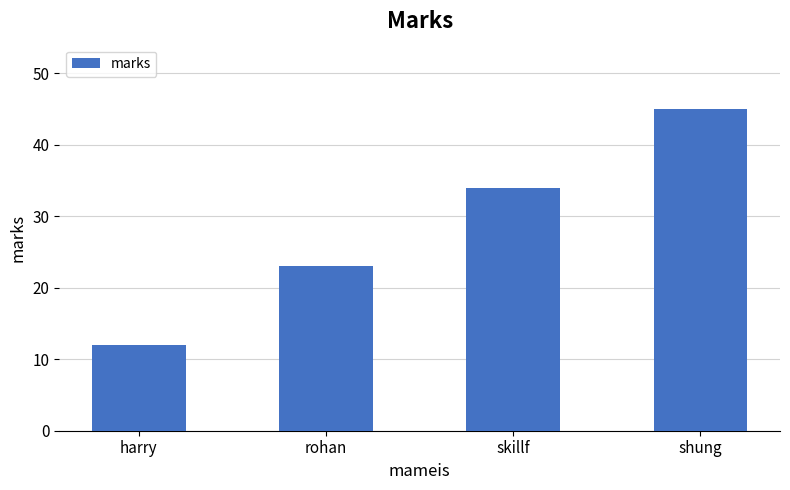

How many categories are shown in the chart?

4